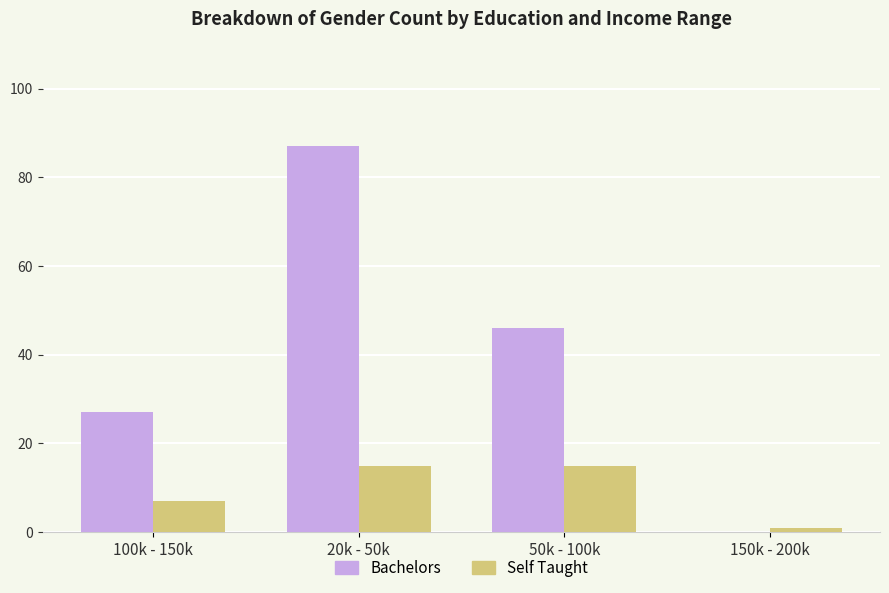

At which category does the chart reach its peak across all series?

20k - 50k